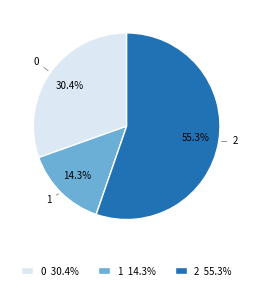

Which category has the smallest portion of the pie?

1